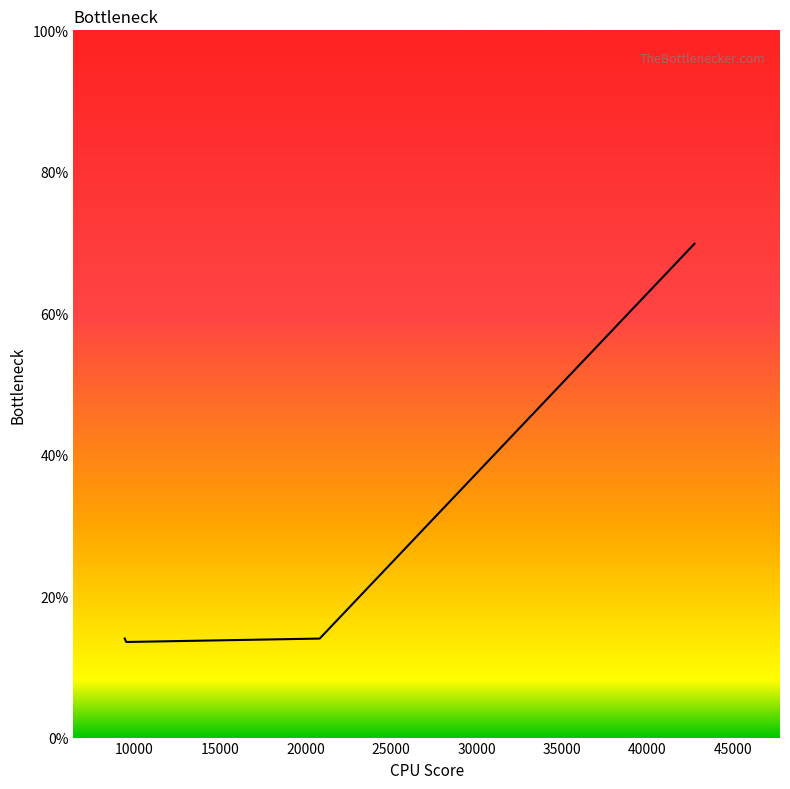

Count the number of categories in the chart.

5